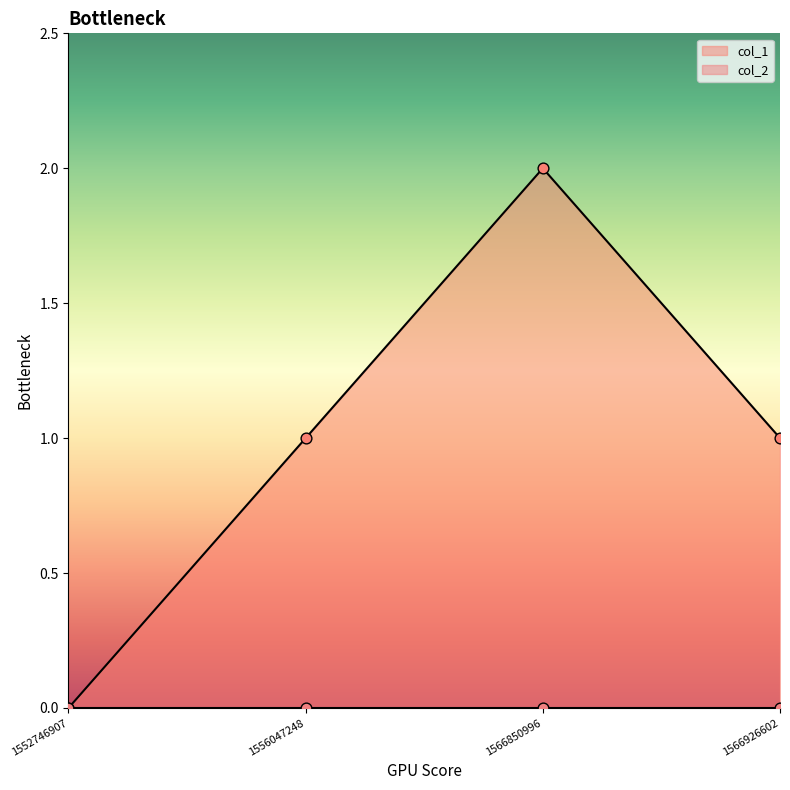

What is the change in value from 1552746907 to 1566850996?

+2